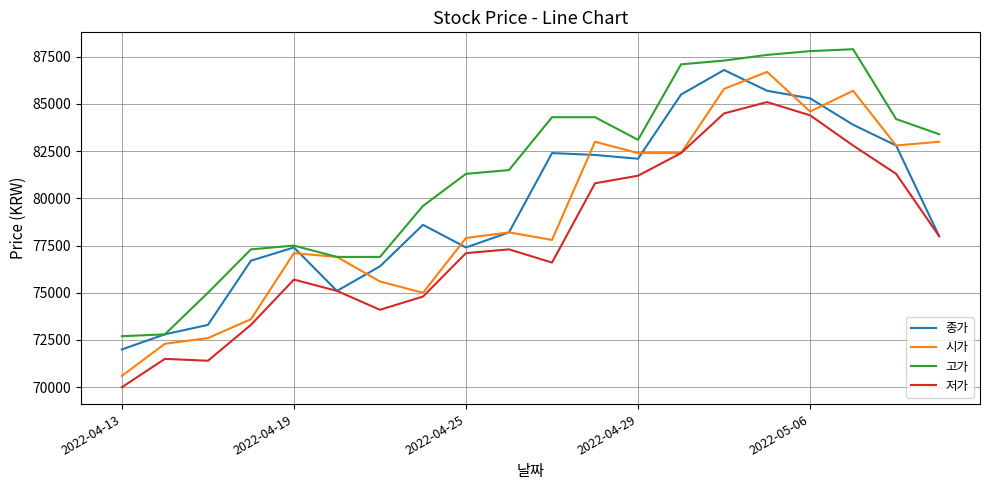

Which series has the largest total across all categories?

고가